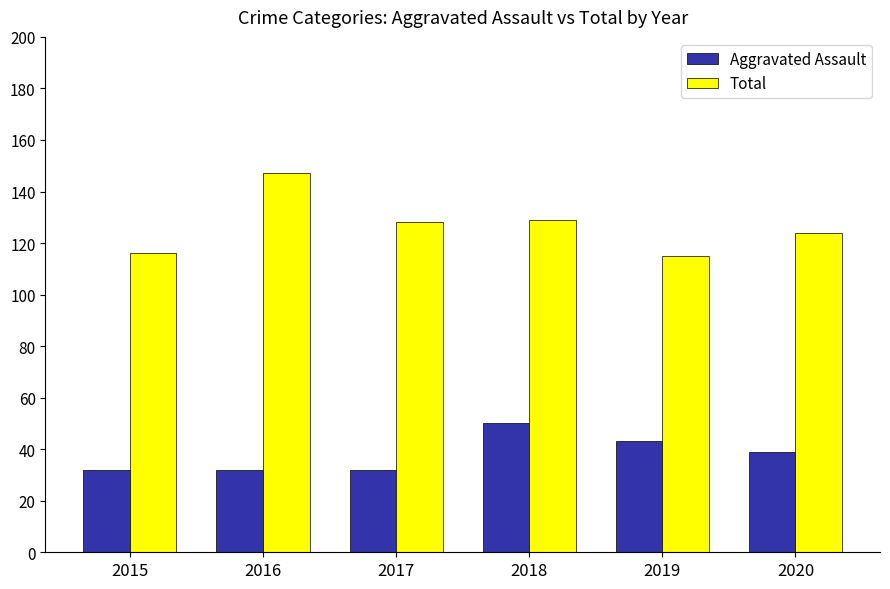

Between 2016 and 2017, which series saw the biggest shift?

Total